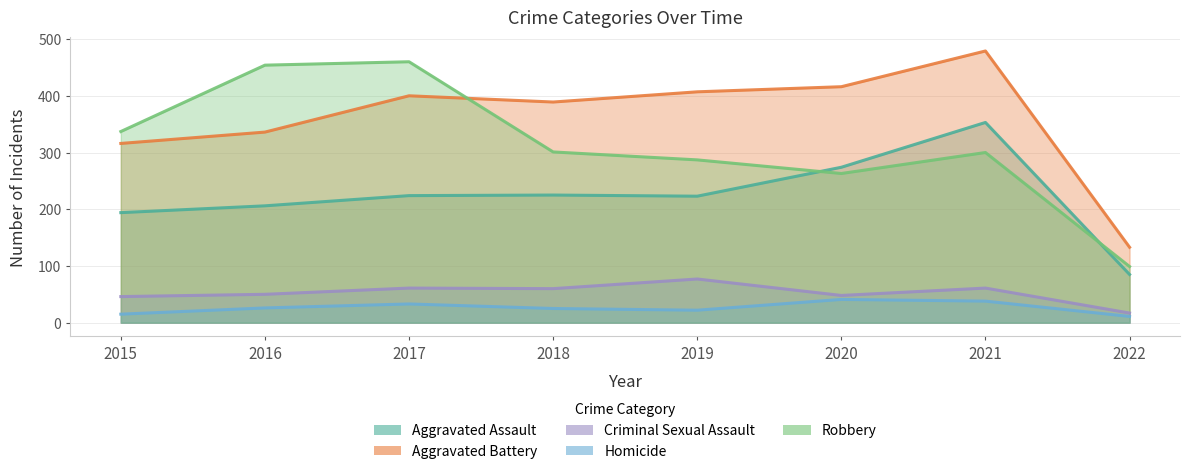

What is the smallest value displayed?

11